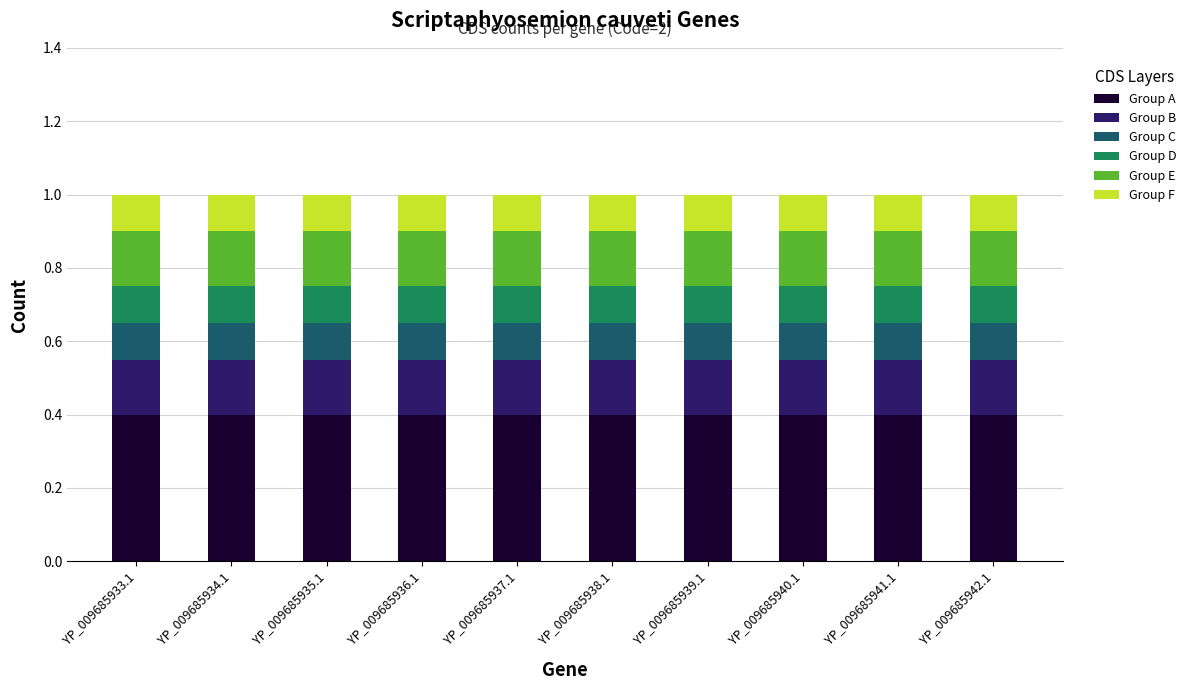

Read the Group A value at YP_009685934.1.

0.4